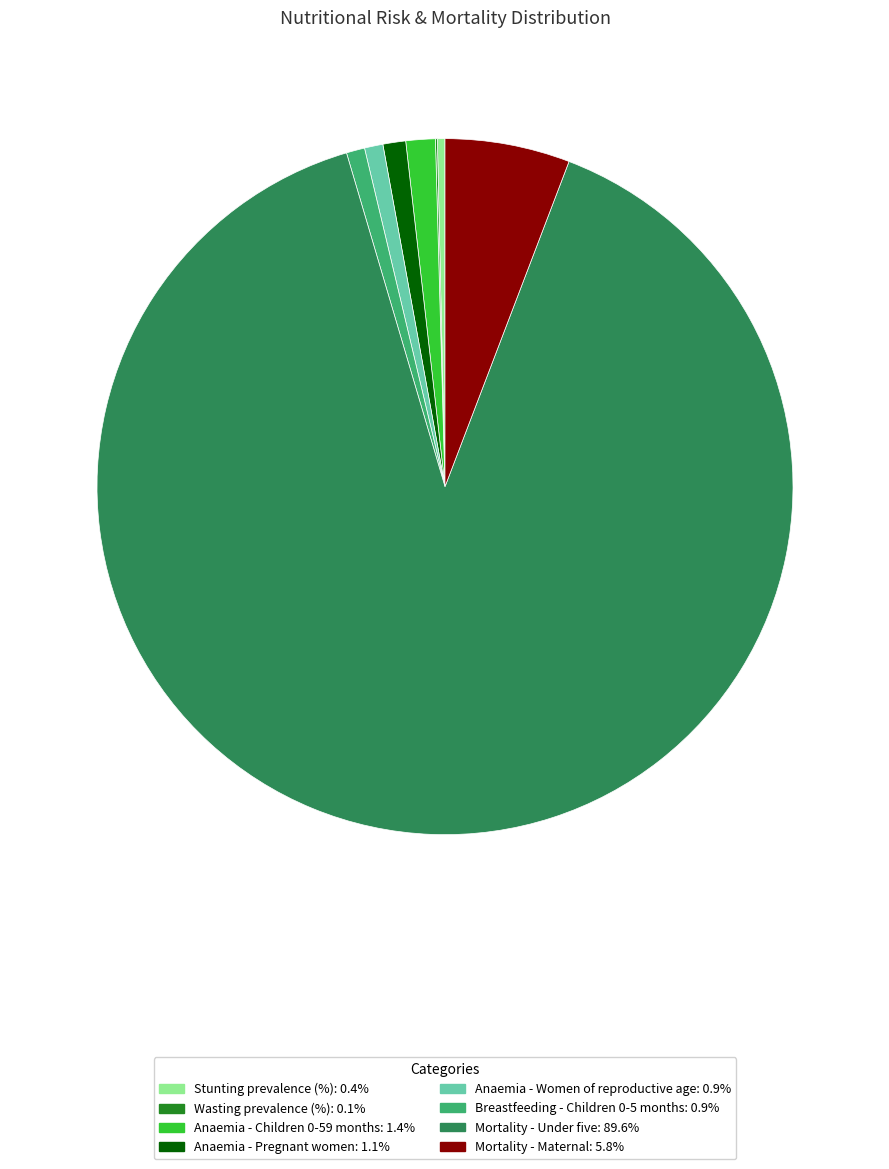

Is the sum of Mortality - Maternal and Breastfeeding - Children 0-5 months greater than half?

No